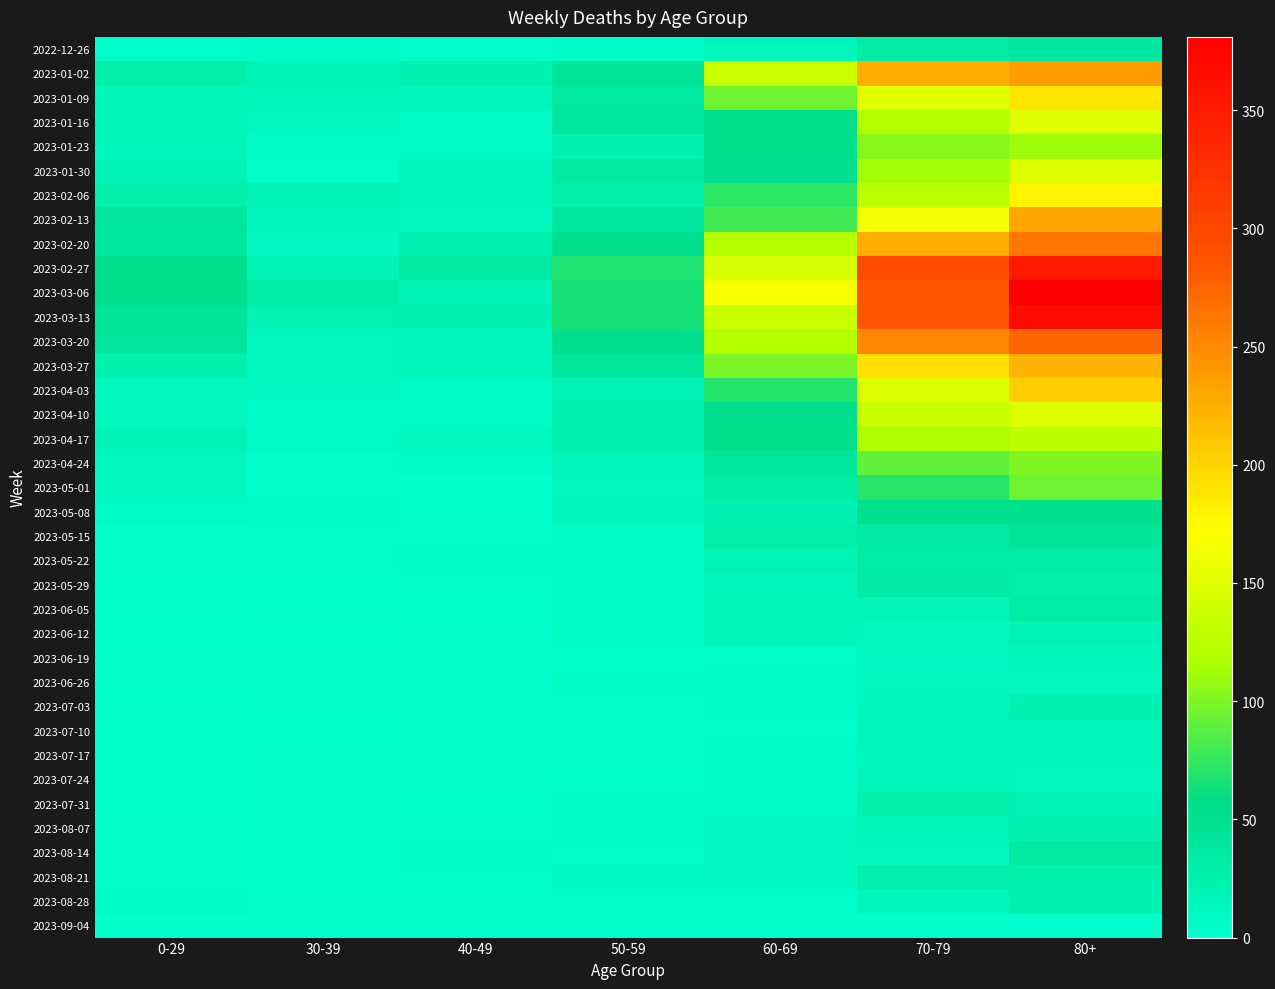

Reading left to right, what are all the values shown in this chart?

2022-12-26: 0-29=4	30-39=5	40-49=4	50-59=5	60-69=16	70-79=32	80+=38
2023-01-02: 0-29=26	30-39=18	40-49=21	50-59=44	60-69=134	70-79=226	80+=238
2023-01-09: 0-29=17	30-39=15	40-49=16	50-59=37	60-69=94	70-79=153	80+=189
2023-01-16: 0-29=17	30-39=11	40-49=8	50-59=38	60-69=54	70-79=121	80+=150
2023-01-23: 0-29=15	30-39=6	40-49=8	50-59=21	60-69=55	70-79=104	80+=111
2023-01-30: 0-29=18	30-39=4	40-49=15	50-59=37	60-69=51	70-79=112	80+=149
2023-02-06: 0-29=28	30-39=20	40-49=14	50-59=26	60-69=72	70-79=127	80+=179
2023-02-13: 0-29=39	30-39=14	40-49=13	50-59=38	60-69=80	70-79=165	80+=230
2023-02-20: 0-29=38	30-39=10	40-49=23	50-59=55	60-69=123	70-79=227	80+=263
2023-02-27: 0-29=55	30-39=18	40-49=36	50-59=68	60-69=143	70-79=295	80+=350
2023-03-06: 0-29=54	30-39=30	40-49=19	50-59=65	60-69=167	70-79=287	80+=381
2023-03-13: 0-29=44	30-39=20	40-49=23	50-59=65	60-69=133	70-79=286	80+=368
2023-03-20: 0-29=40	30-39=13	40-49=16	50-59=55	60-69=122	70-79=253	80+=275
2023-03-27: 0-29=24	30-39=12	40-49=16	50-59=41	60-69=99	70-79=193	80+=223
2023-04-03: 0-29=13	30-39=9	40-49=8	50-59=20	60-69=69	70-79=149	80+=204
2023-04-10: 0-29=13	30-39=5	40-49=8	50-59=23	60-69=54	70-79=133	80+=149
2023-04-17: 0-29=20	30-39=8	40-49=11	50-59=25	60-69=54	70-79=117	80+=126
2023-04-24: 0-29=11	30-39=3	40-49=7	50-59=16	60-69=41	70-79=90	80+=101
2023-05-01: 0-29=13	30-39=4	40-49=2	50-59=11	60-69=33	70-79=71	80+=95
2023-05-08: 0-29=8	30-39=6	40-49=4	50-59=15	60-69=23	70-79=51	80+=54
2023-05-15: 0-29=4	30-39=4	40-49=3	50-59=7	60-69=29	70-79=35	80+=44
2023-05-22: 0-29=3	30-39=3	40-49=6	50-59=6	60-69=18	70-79=32	80+=32
2023-05-29: 0-29=2	30-39=2	40-49=3	50-59=5	60-69=15	70-79=35	80+=29
2023-06-05: 0-29=1	30-39=3	40-49=2	50-59=6	60-69=17	70-79=17	80+=33
2023-06-12: 0-29=2	30-39=2	40-49=1	50-59=6	60-69=17	70-79=13	80+=20
2023-06-19: 0-29=1	30-39=1	40-49=1	50-59=2	60-69=4	70-79=10	80+=16
2023-06-26: 0-29=1	30-39=1	40-49=0	50-59=6	60-69=7	70-79=11	80+=11
2023-07-03: 0-29=3	30-39=0	40-49=0	50-59=3	60-69=6	70-79=14	80+=22
2023-07-10: 0-29=2	30-39=2	40-49=1	50-59=3	60-69=4	70-79=15	80+=16
2023-07-17: 0-29=2	30-39=0	40-49=0	50-59=4	60-69=8	70-79=14	80+=15
2023-07-24: 0-29=2	30-39=1	40-49=1	50-59=2	60-69=7	70-79=16	80+=13
2023-07-31: 0-29=2	30-39=3	40-49=2	50-59=8	60-69=8	70-79=26	80+=20
2023-08-07: 0-29=4	30-39=1	40-49=0	50-59=5	60-69=9	70-79=17	80+=23
2023-08-14: 0-29=4	30-39=2	40-49=5	50-59=3	60-69=9	70-79=11	80+=36
2023-08-21: 0-29=3	30-39=2	40-49=3	50-59=9	60-69=9	70-79=26	80+=25
2023-08-28: 0-29=5	30-39=1	40-49=0	50-59=4	60-69=3	70-79=16	80+=22
2023-09-04: 0-29=0	30-39=0	40-49=0	50-59=0	60-69=0	70-79=0	80+=0